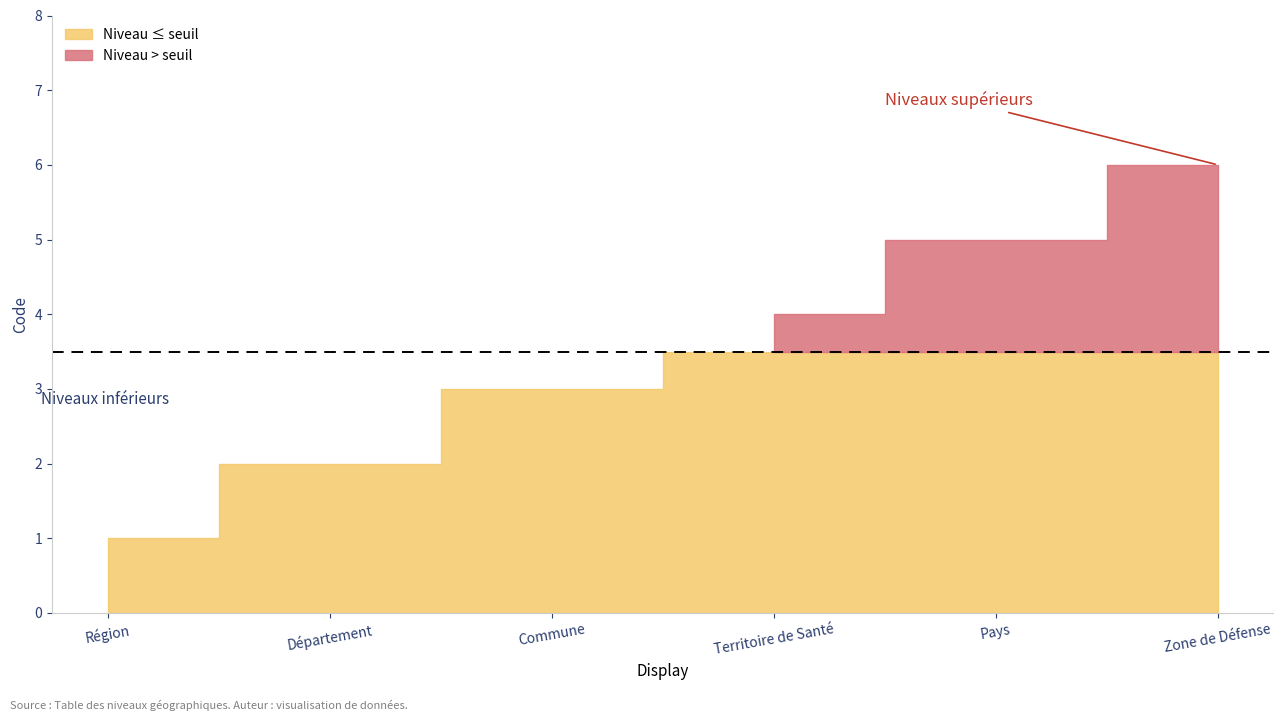

Reading left to right, transcribe all the data shown in this chart.

1	2	3	4	5	6